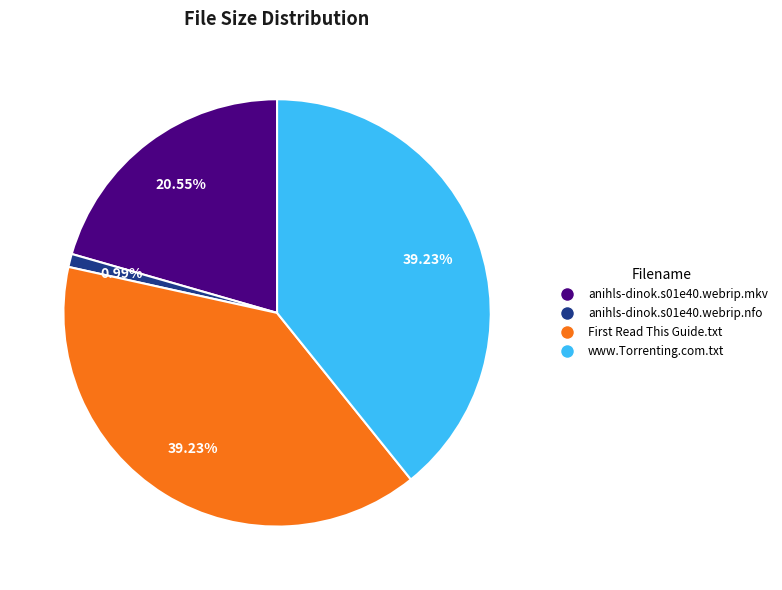

Is the sum of www.Torrenting.com.txt and anihls-dinok.s01e40.webrip.nfo greater than half?

No